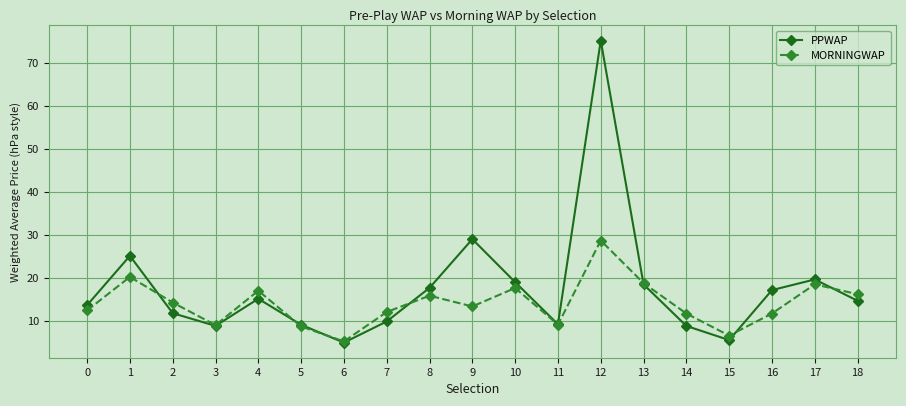

What is the sum of all MORNINGWAP values?

266.5